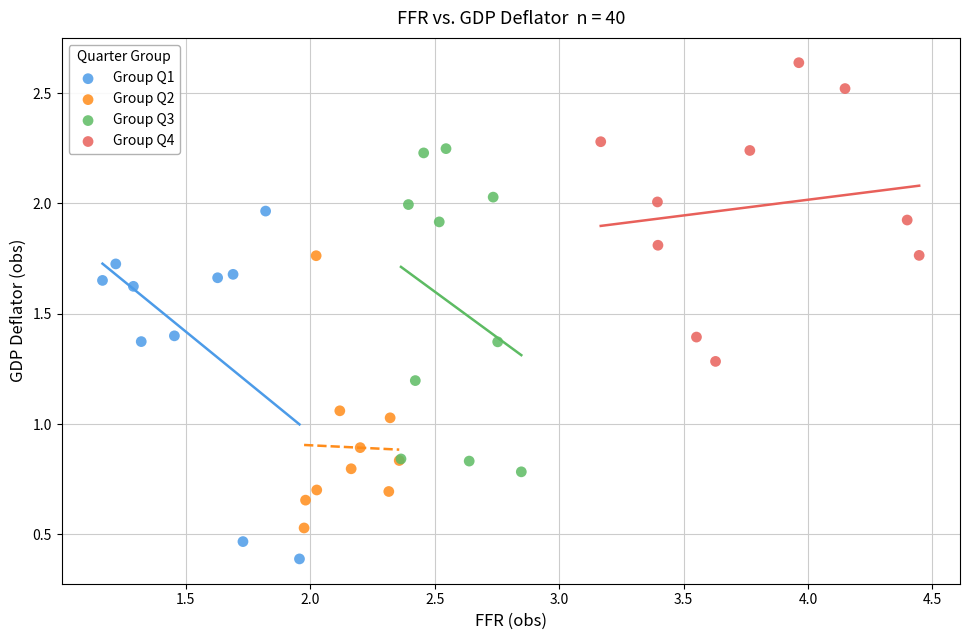

What are all the series names shown in the legend?

Group Q1, Group Q2, Group Q3, Group Q4